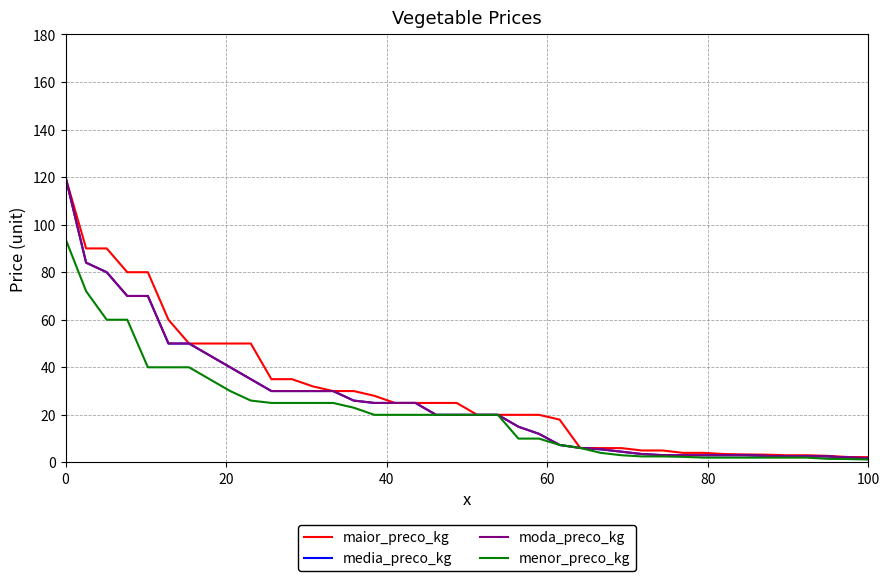

Is this an area chart (filled region under the line)?

No